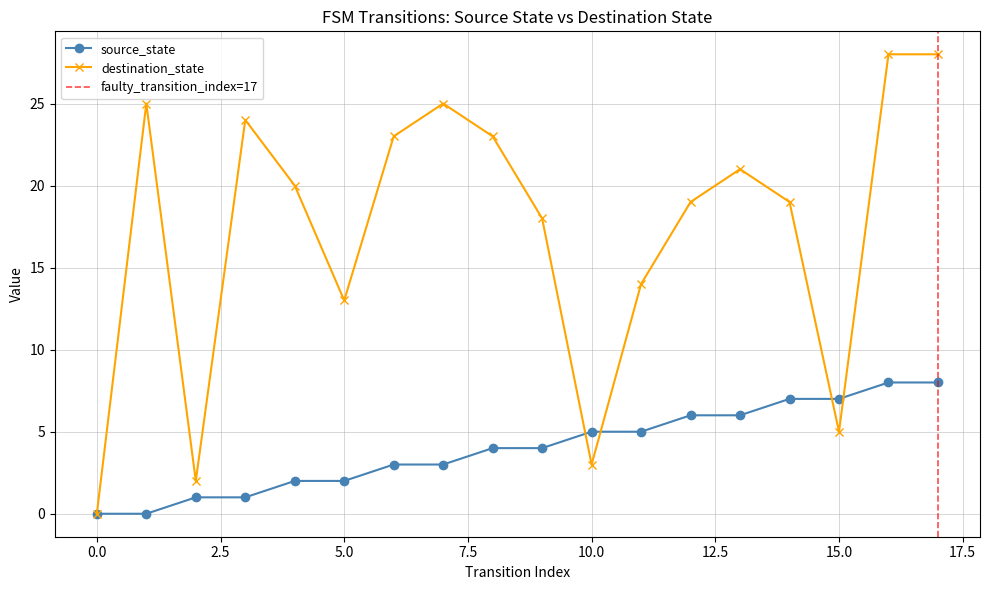

Rank the series by their average value, from highest to lowest.

destination_state, source_state